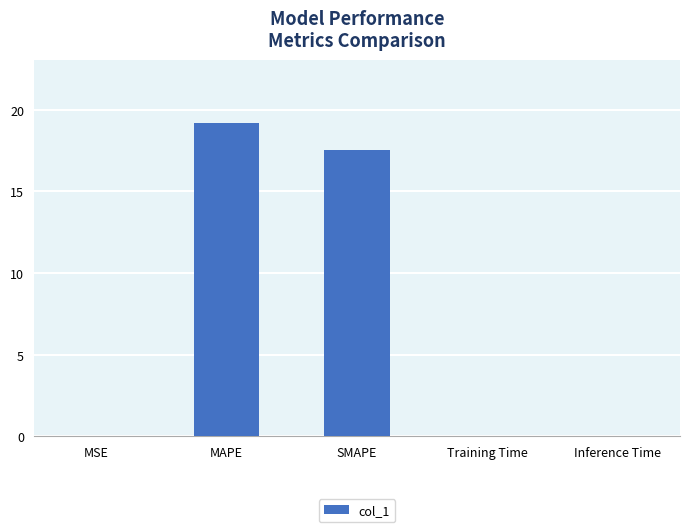

The value at SMAPE is 28.5. True or false?

False